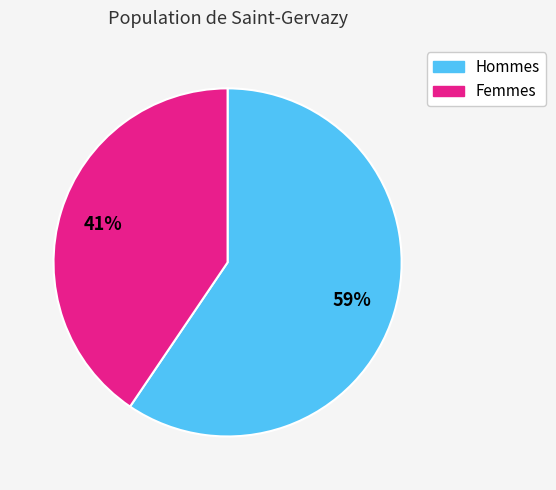

Is there any slice that represents more than half of the pie?

Yes